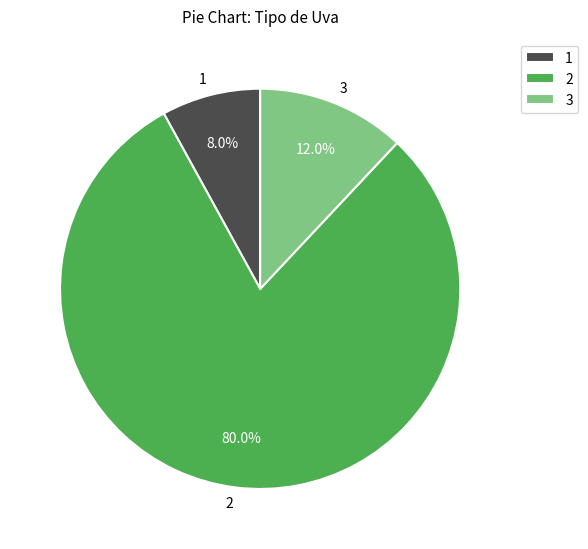

Combined, what portion of the pie is 3 and 1?

20.0%